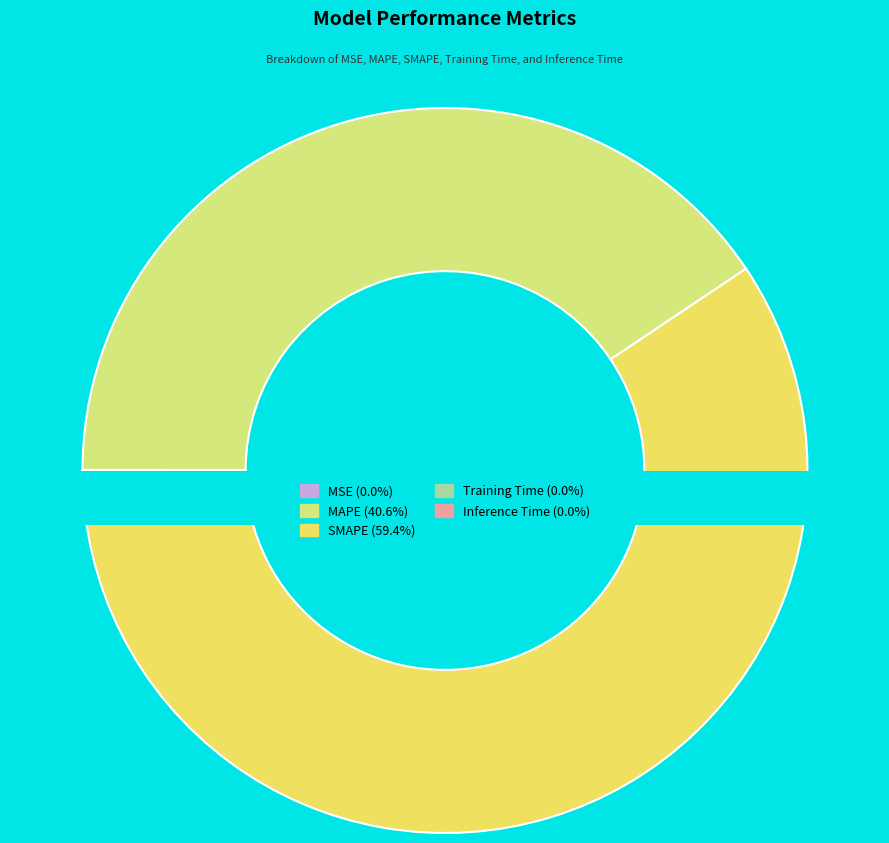

Combined, do MAPE and MSE account for over 50%?

No